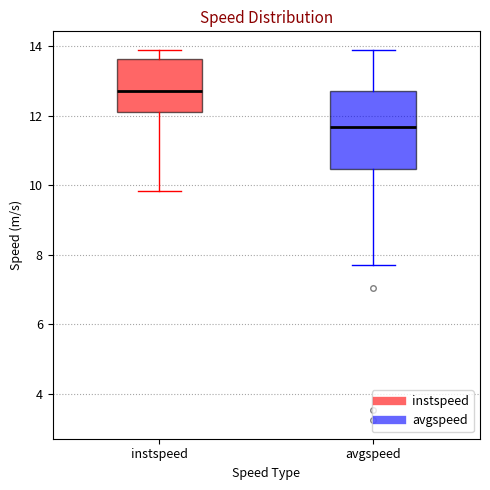

Where does the lower whisker of the box for instspeed end on the y-axis? The values are not printed on the chart, so give them approximately, as read against the axis.

9.8